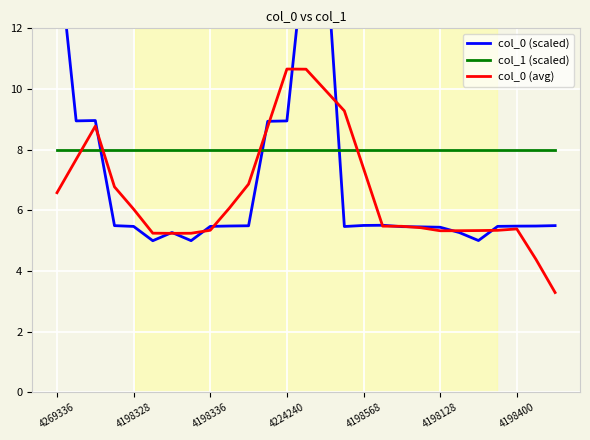

What is the lowest value of the col_1 (scaled) series?

8.0